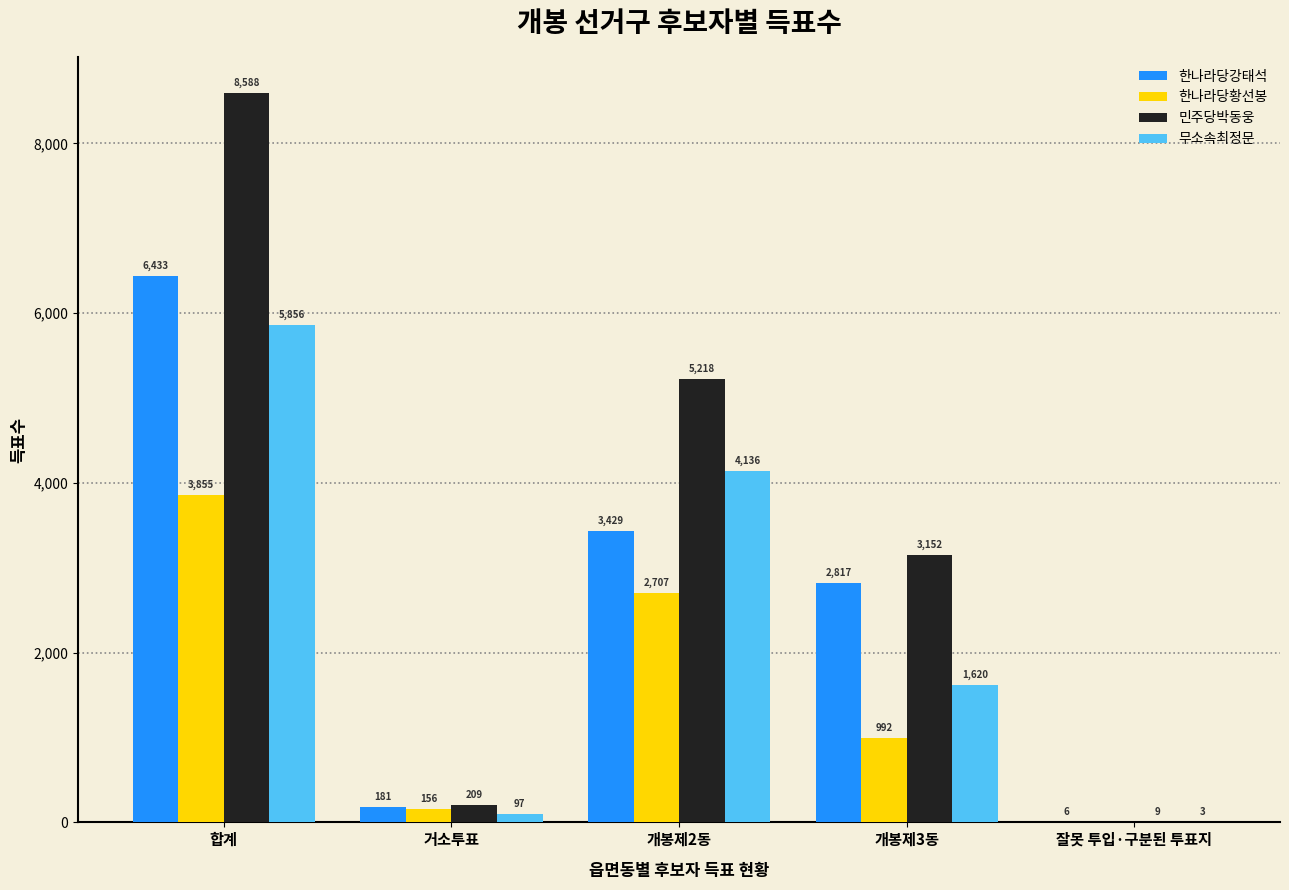

Reading left to right, what are all the values shown in this chart?

한나라당강태석: 합계=6433	거소투표=181	개봉제2동=3429	개봉제3동=2817	잘못 투입·구분된 투표지=6
한나라당황선봉: 합계=3855	거소투표=156	개봉제2동=2707	개봉제3동=992	잘못 투입·구분된 투표지=0
민주당박동웅: 합계=8588	거소투표=209	개봉제2동=5218	개봉제3동=3152	잘못 투입·구분된 투표지=9
무소속최정문: 합계=5856	거소투표=97	개봉제2동=4136	개봉제3동=1620	잘못 투입·구분된 투표지=3